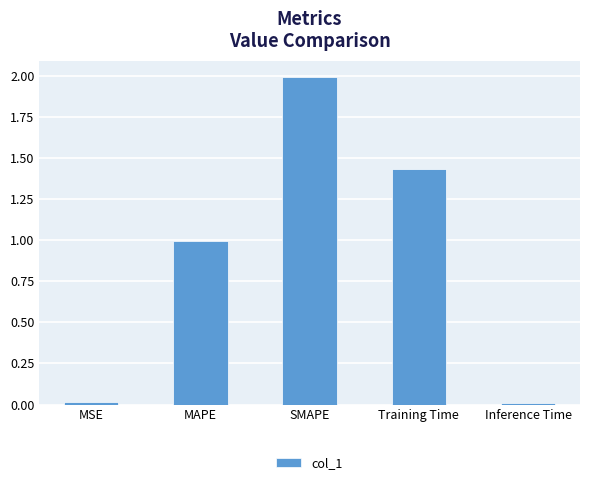

Which category has the highest value across all series?

SMAPE